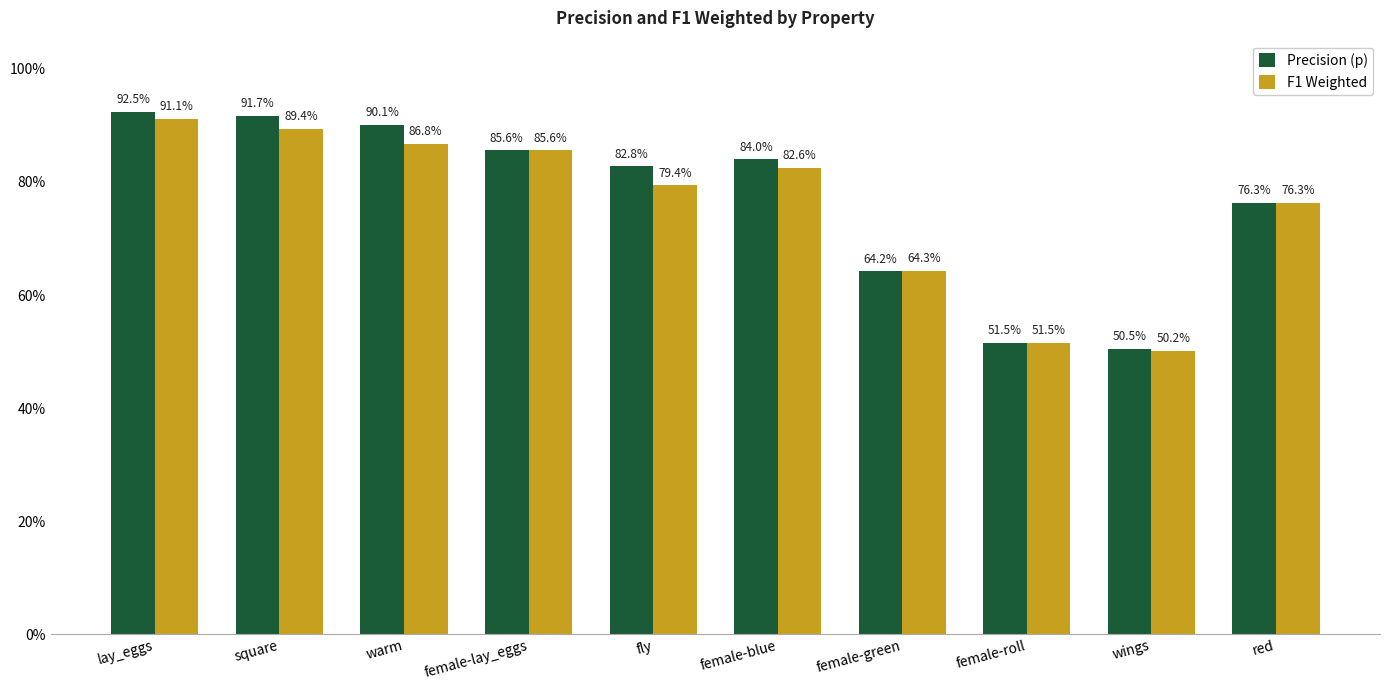

What are all the series names shown in the legend?

Precision (p), F1 Weighted